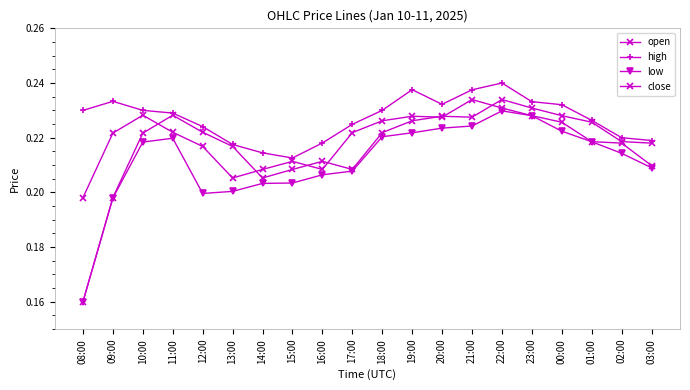

Reading right to left, list all the values displayed in this chart.

open: 0.2	0.2	0.2	0.2	0.2	0.2	0.2	0.2	0.2	0.2	0.2	0.2	0.2	0.2	0.2	0.2	0.2	0.2	0.2	0.2
high: 0.2	0.2	0.2	0.2	0.2	0.2	0.2	0.2	0.2	0.2	0.2	0.2	0.2	0.2	0.2	0.2	0.2	0.2	0.2	0.2
low: 0.2	0.2	0.2	0.2	0.2	0.2	0.2	0.2	0.2	0.2	0.2	0.2	0.2	0.2	0.2	0.2	0.2	0.2	0.2	0.2
close: 0.2	0.2	0.2	0.2	0.2	0.2	0.2	0.2	0.2	0.2	0.2	0.2	0.2	0.2	0.2	0.2	0.2	0.2	0.2	0.2